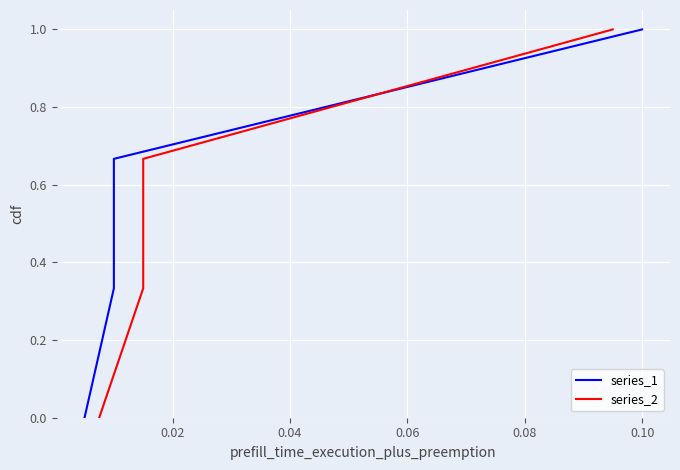

True or false: series_2 and series_1 intersect in this chart.

False